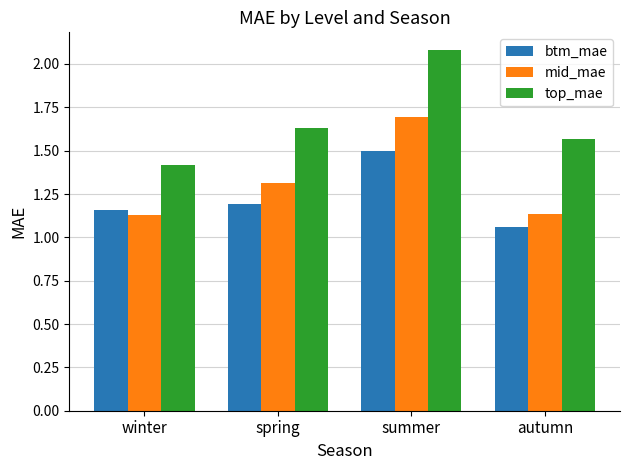

Which label corresponds to the largest value in the chart?

summer